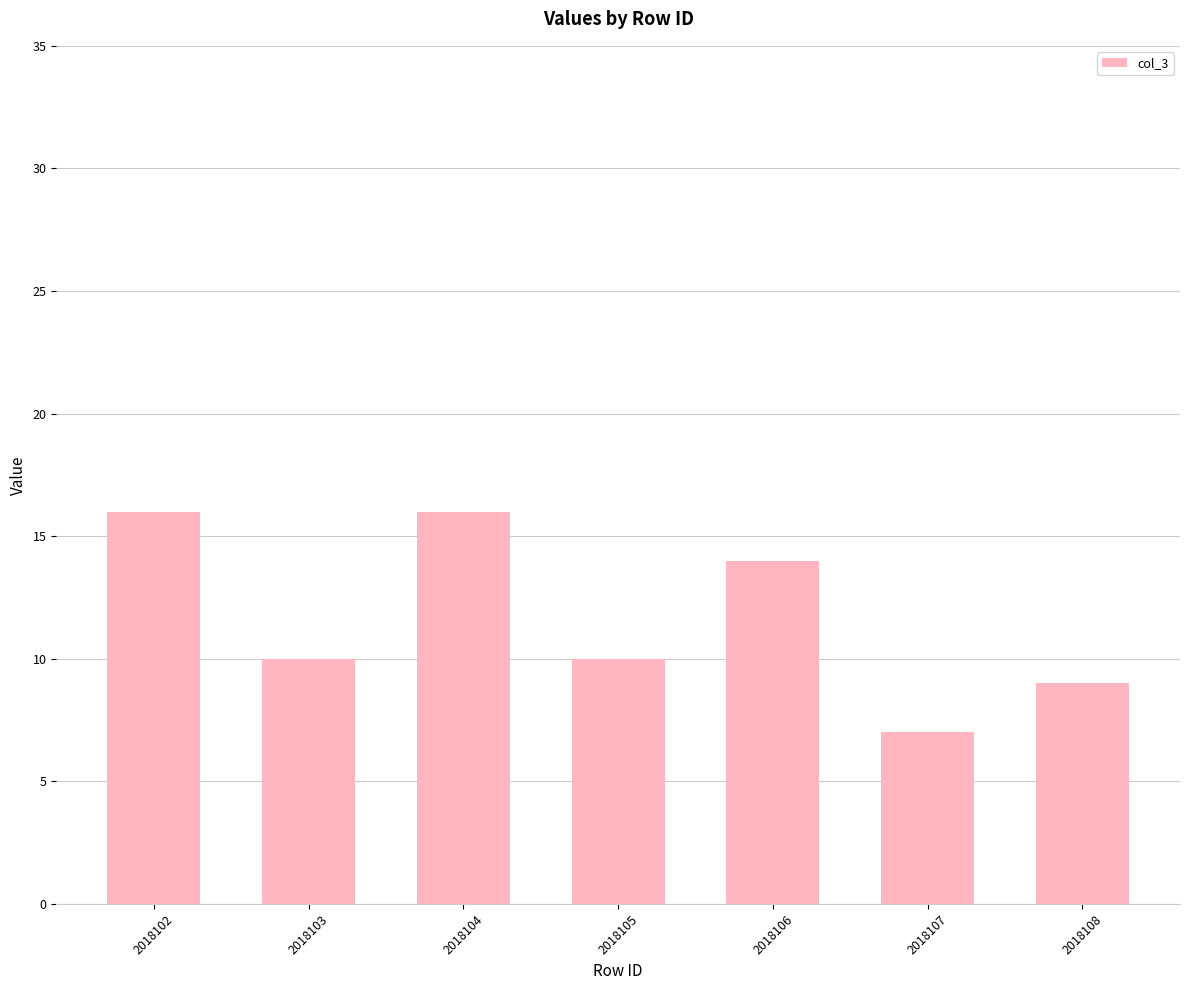

How many categories are shown in the chart?

7